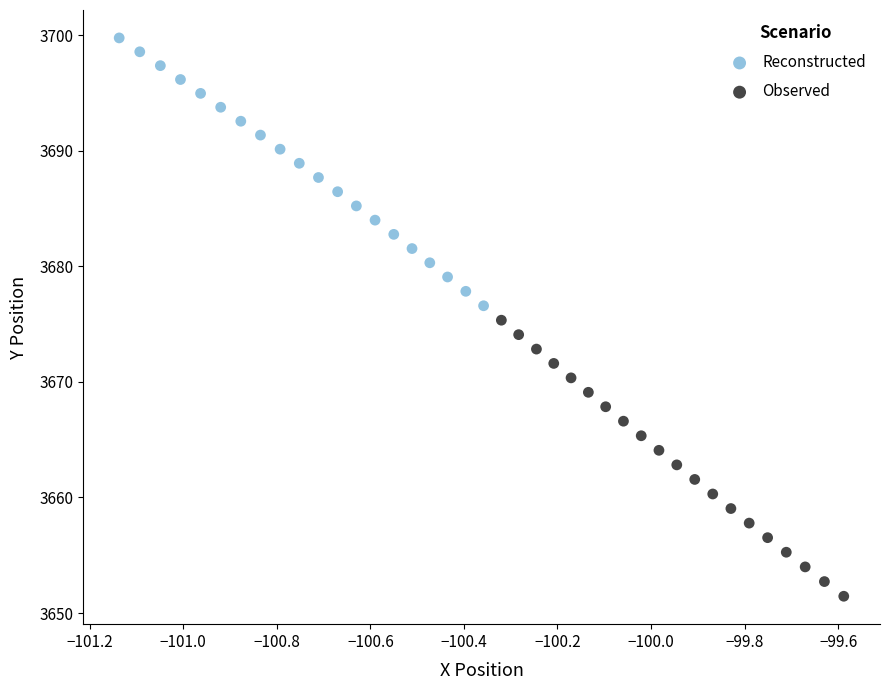

What are all the series names shown in the legend?

Reconstructed, Observed